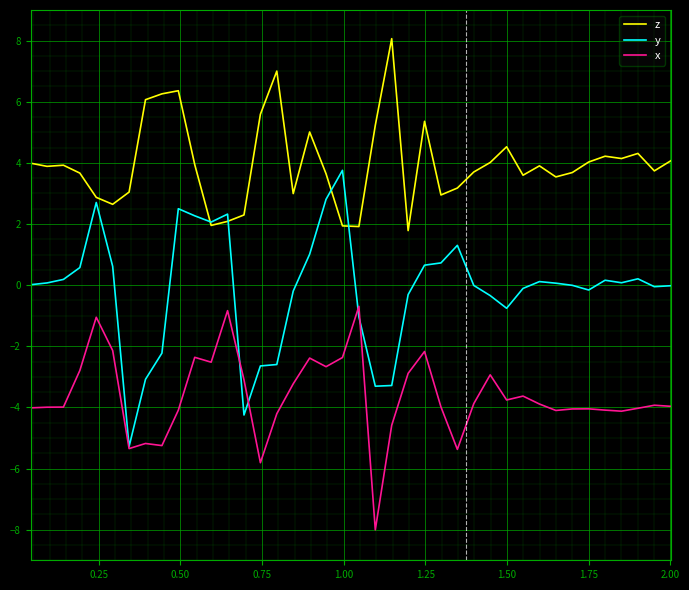

How many series are shown in this chart?

3